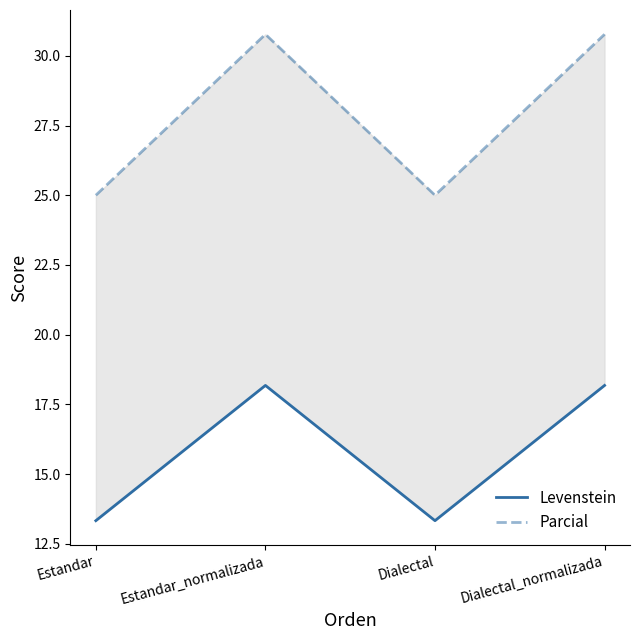

The Parcial series shows 30.8 at Estandar_normalizada. True or false?

True